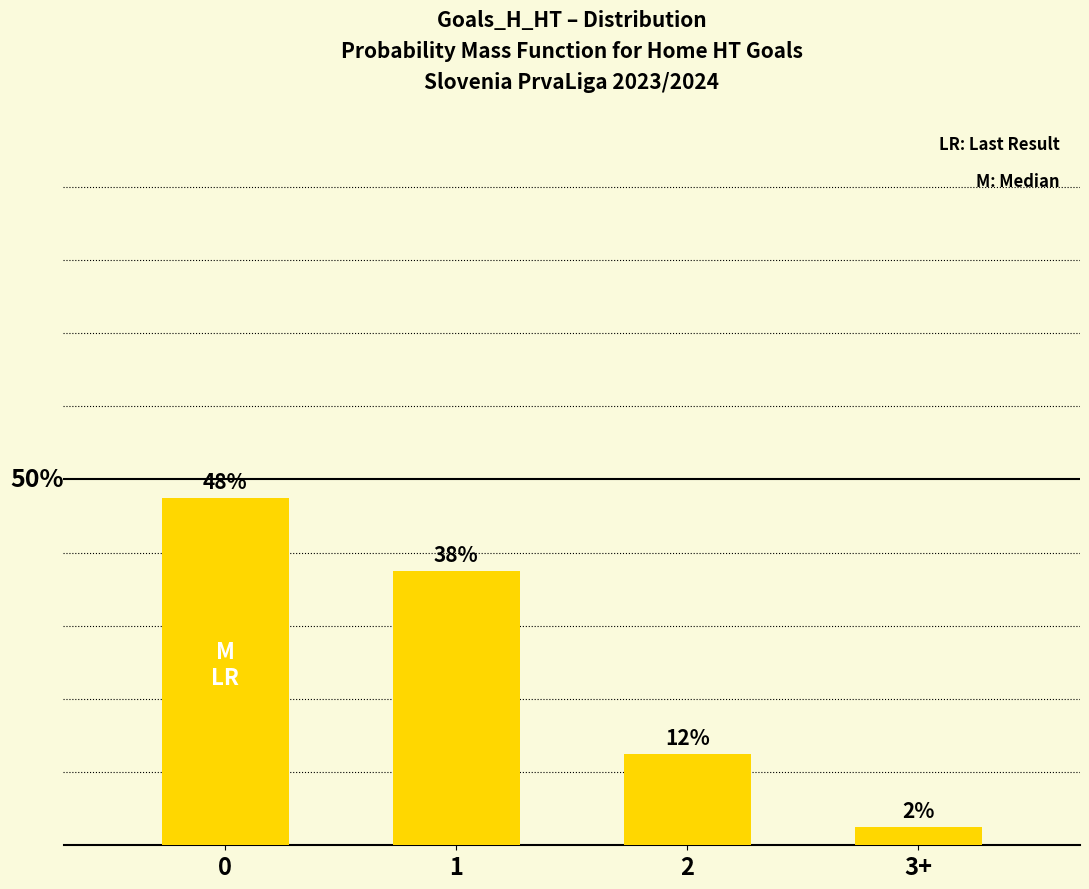

What is the label of the 3rd bar from the right?

1